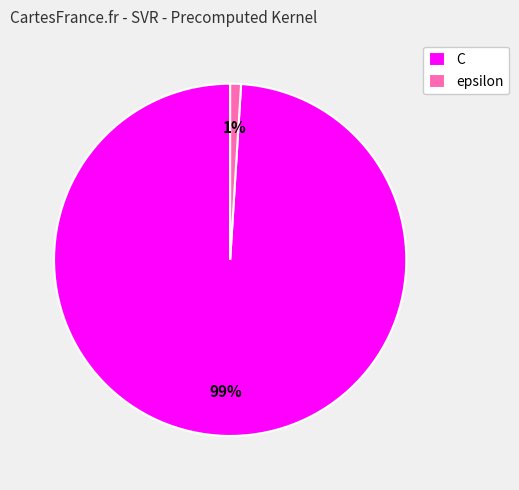

Rank the categories by value from lowest to highest.

epsilon, C